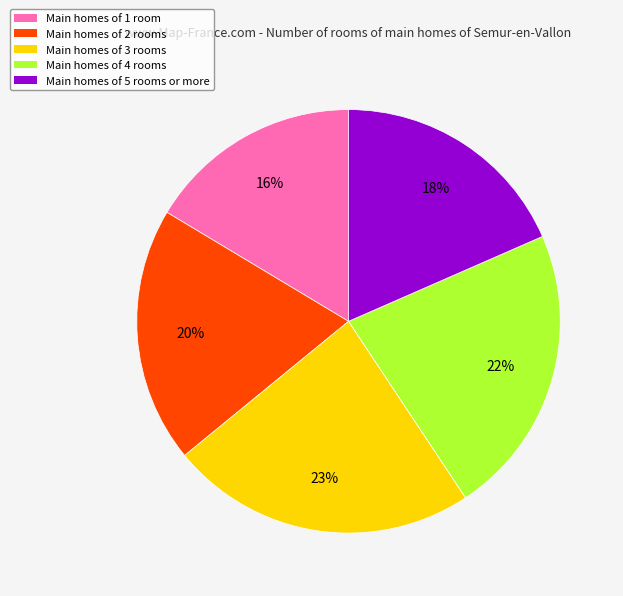

Does any single category account for the majority?

No